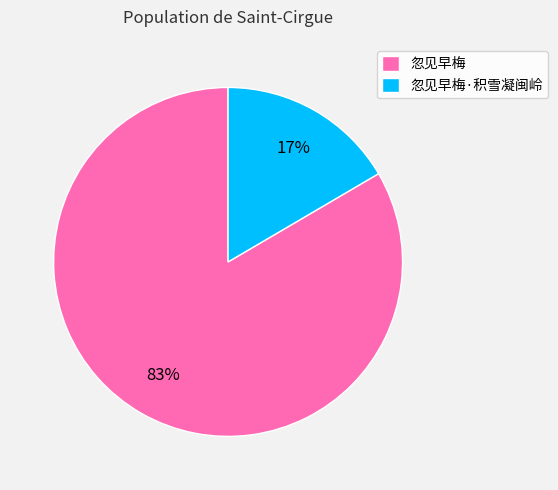

To the nearest percent, what is the average slice percentage?

50%